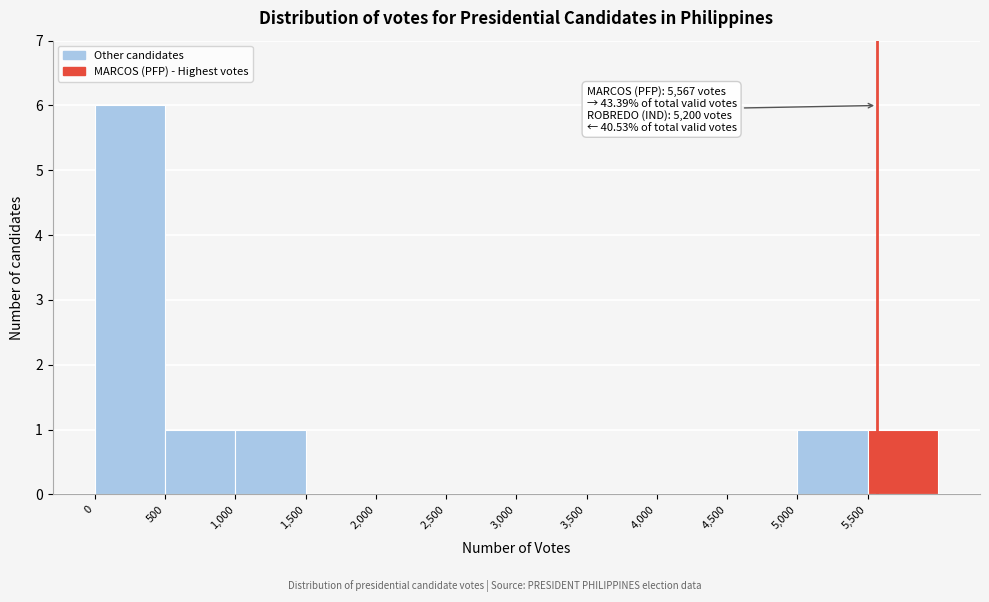

Over which range of the x-axis is the bar tallest?

0 to 500